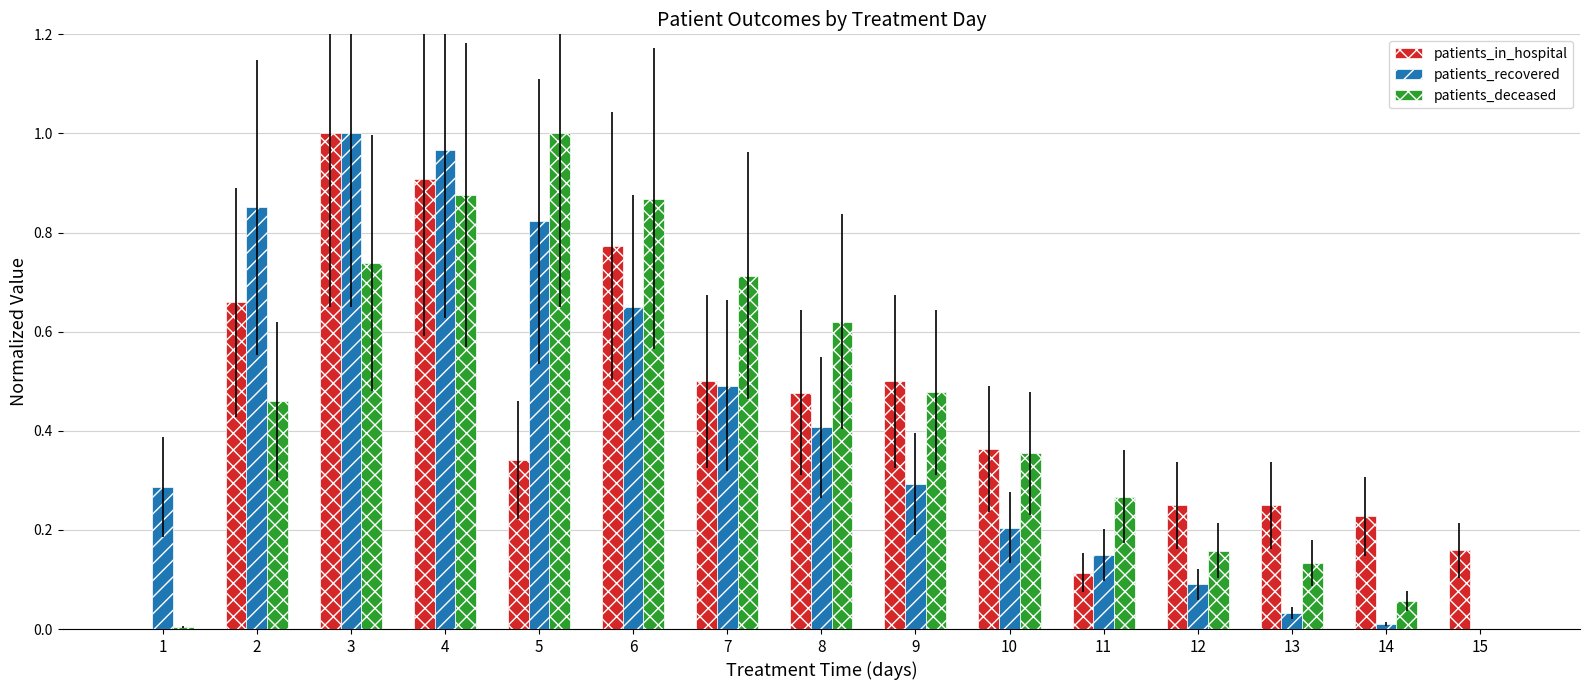

What is the sum of all patients_in_hospital values?

6.5